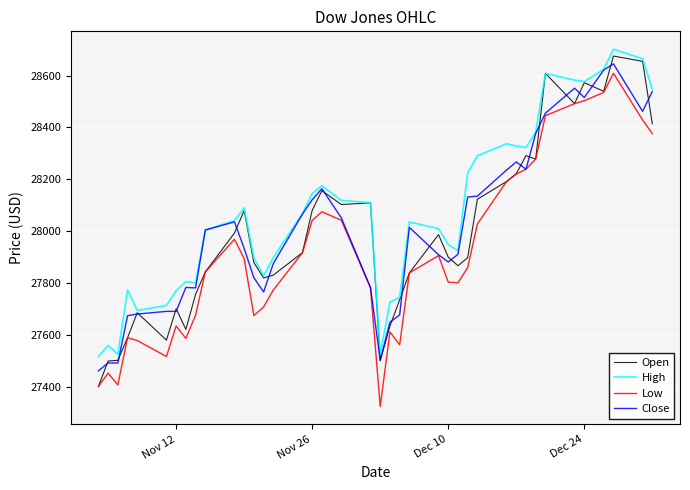

What is the difference between the maximum and minimum values in the Close series?

1183.1